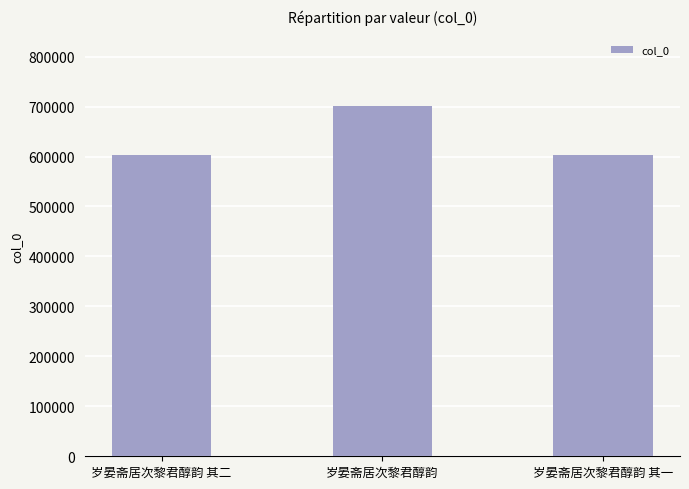

Approximately how many times larger is the value at 岁晏斋居次黎君醇韵 其一 compared to 岁晏斋居次黎君醇韵?

0.9